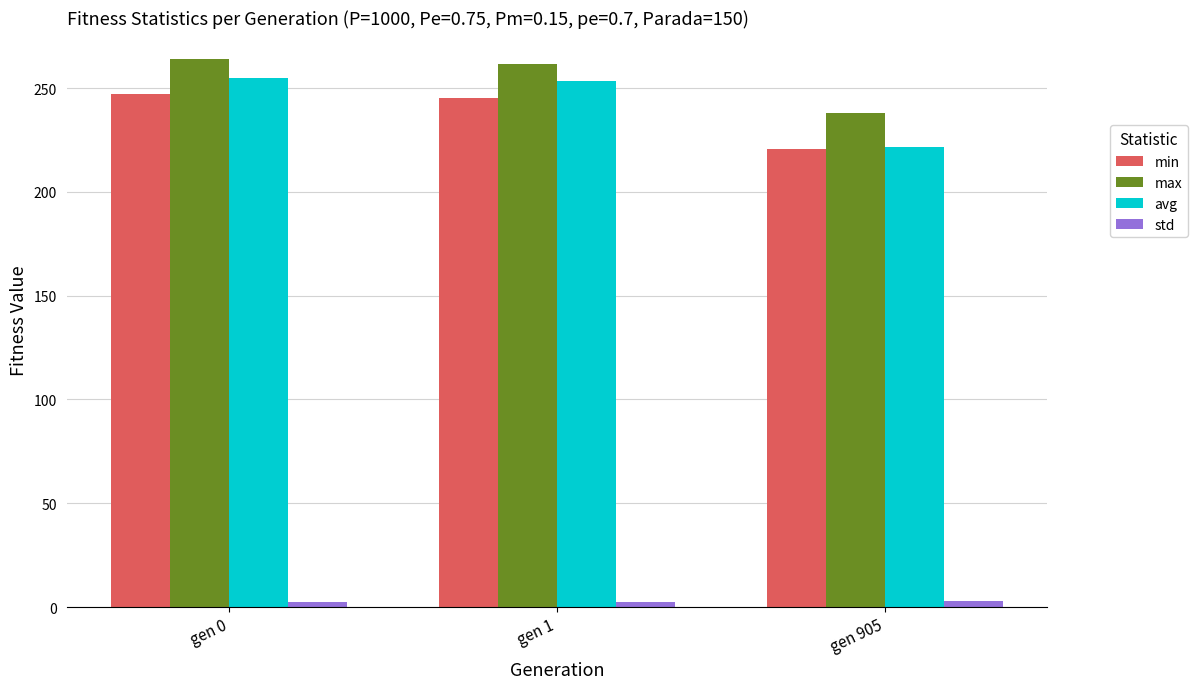

At which label does max reach its minimum?

gen 905